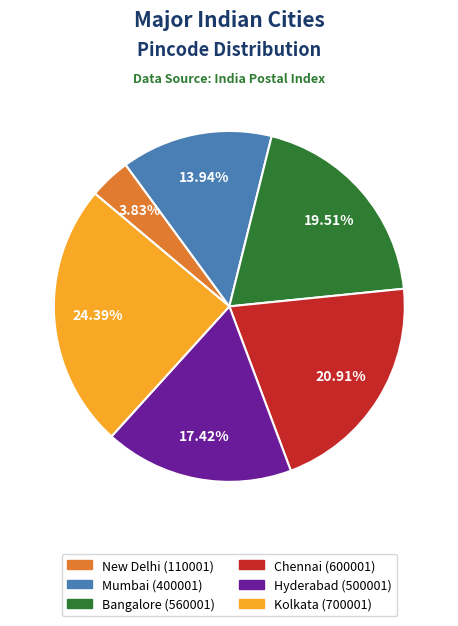

Which slice is the smallest?

New Delhi